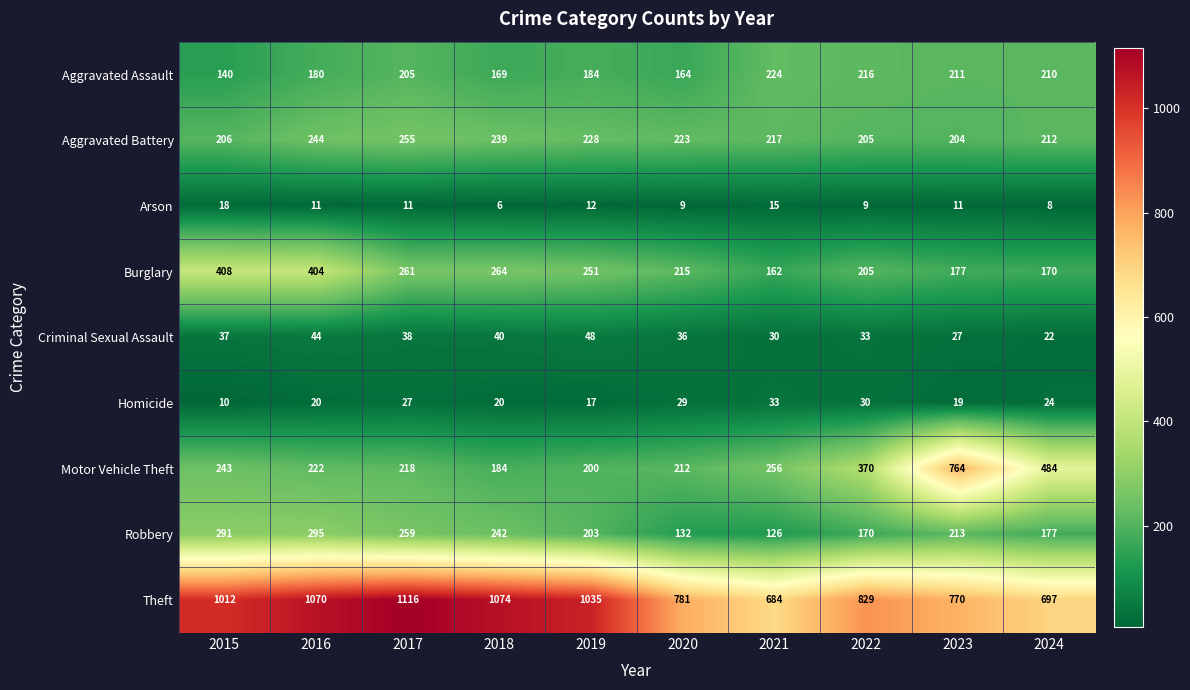

Is it true that Aggravated Assault equals 247 at 2016?

False